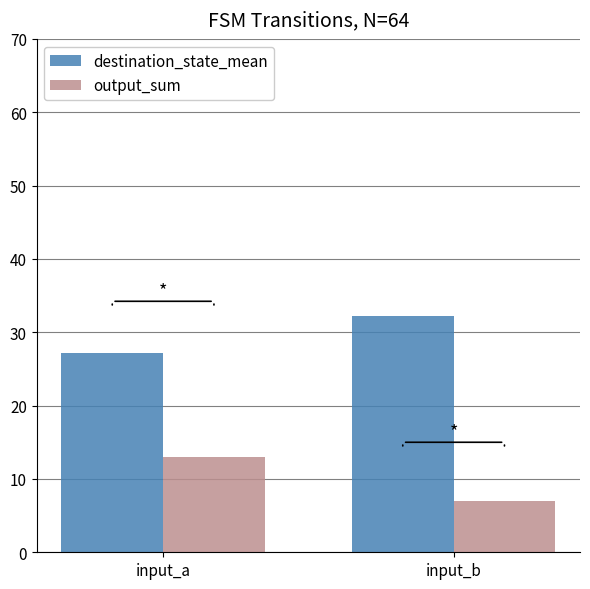

True or false: destination_state_mean has a value of 15.8 at input_a.

False